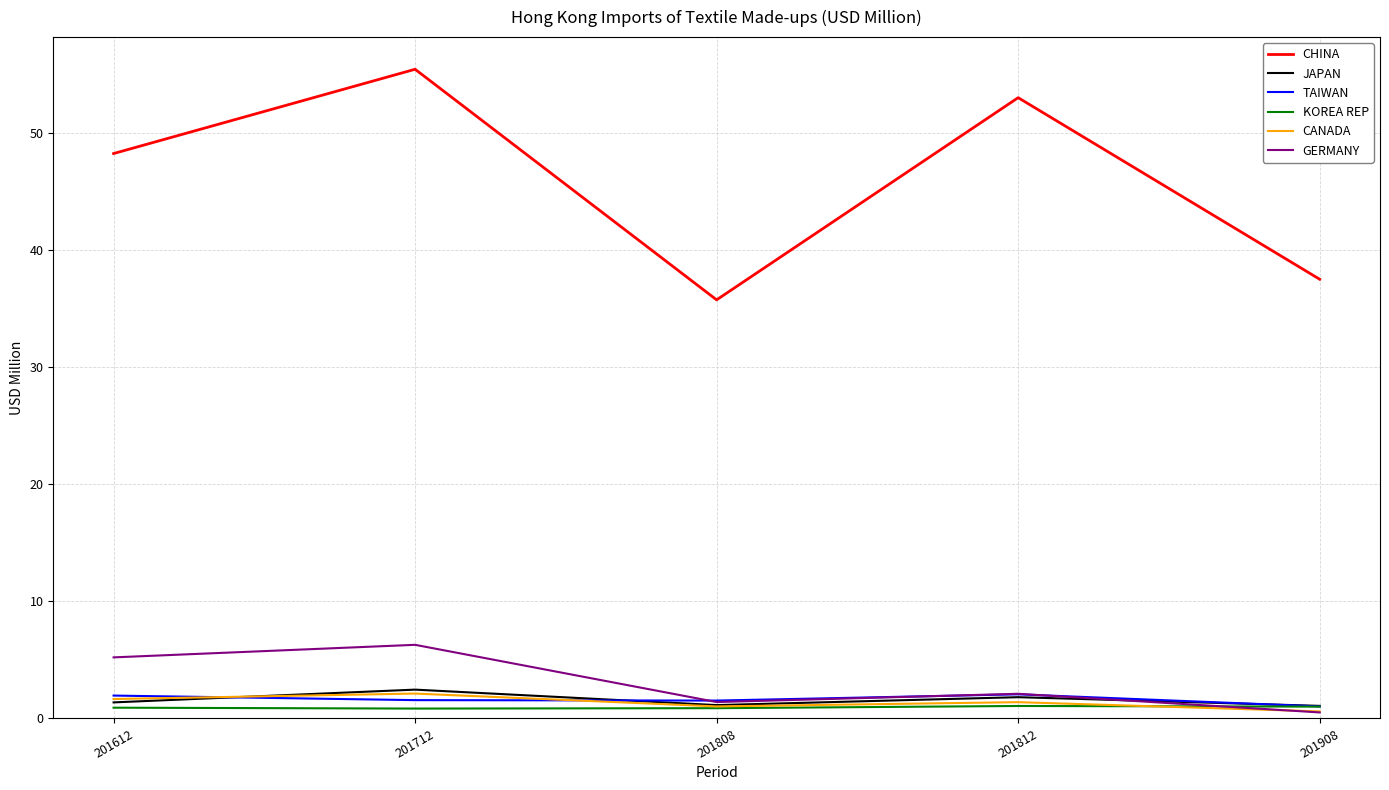

Is the value of KOREA REP at 201808 greater than the value of CHINA at 201808?

No